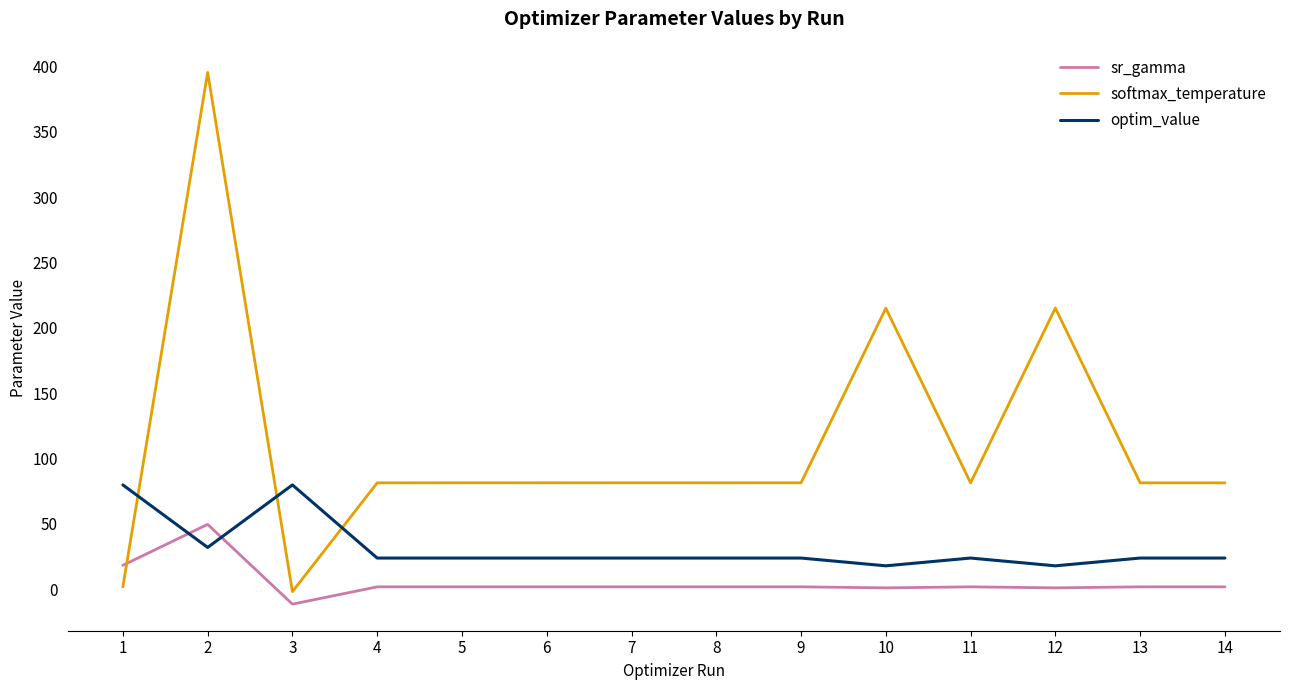

Where does the optim_value series first go above 23?

1